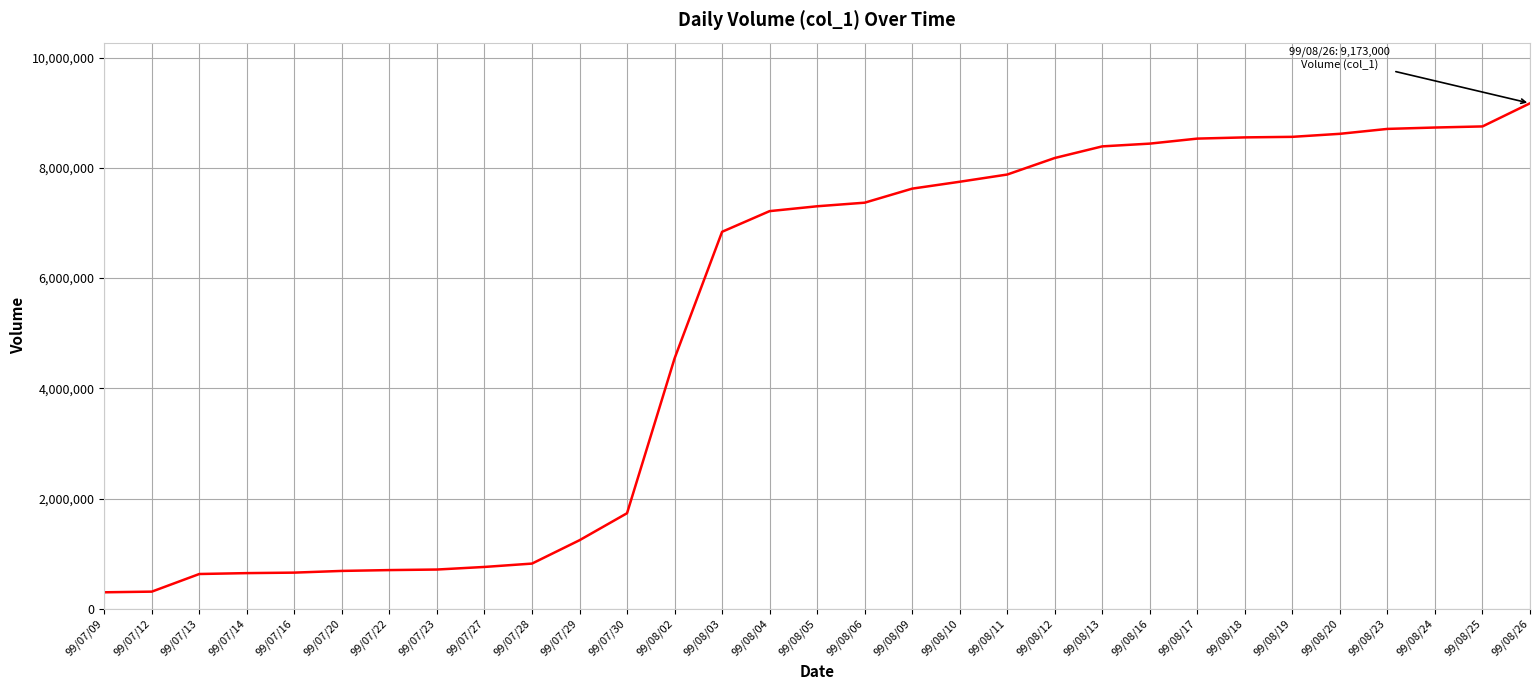

What is the smallest value displayed?

299000